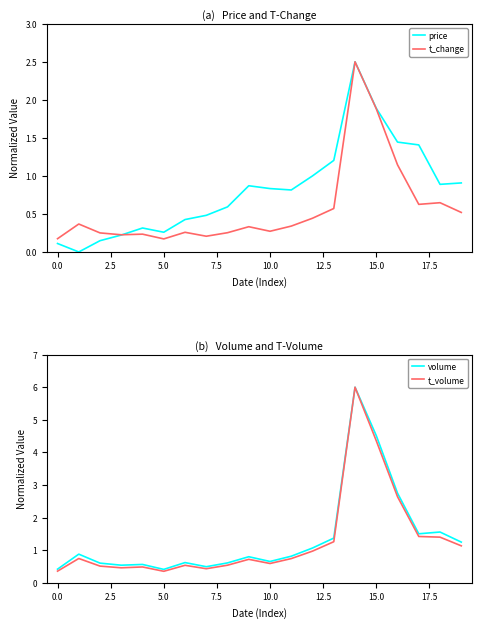

How many lines are shown in the chart?

4